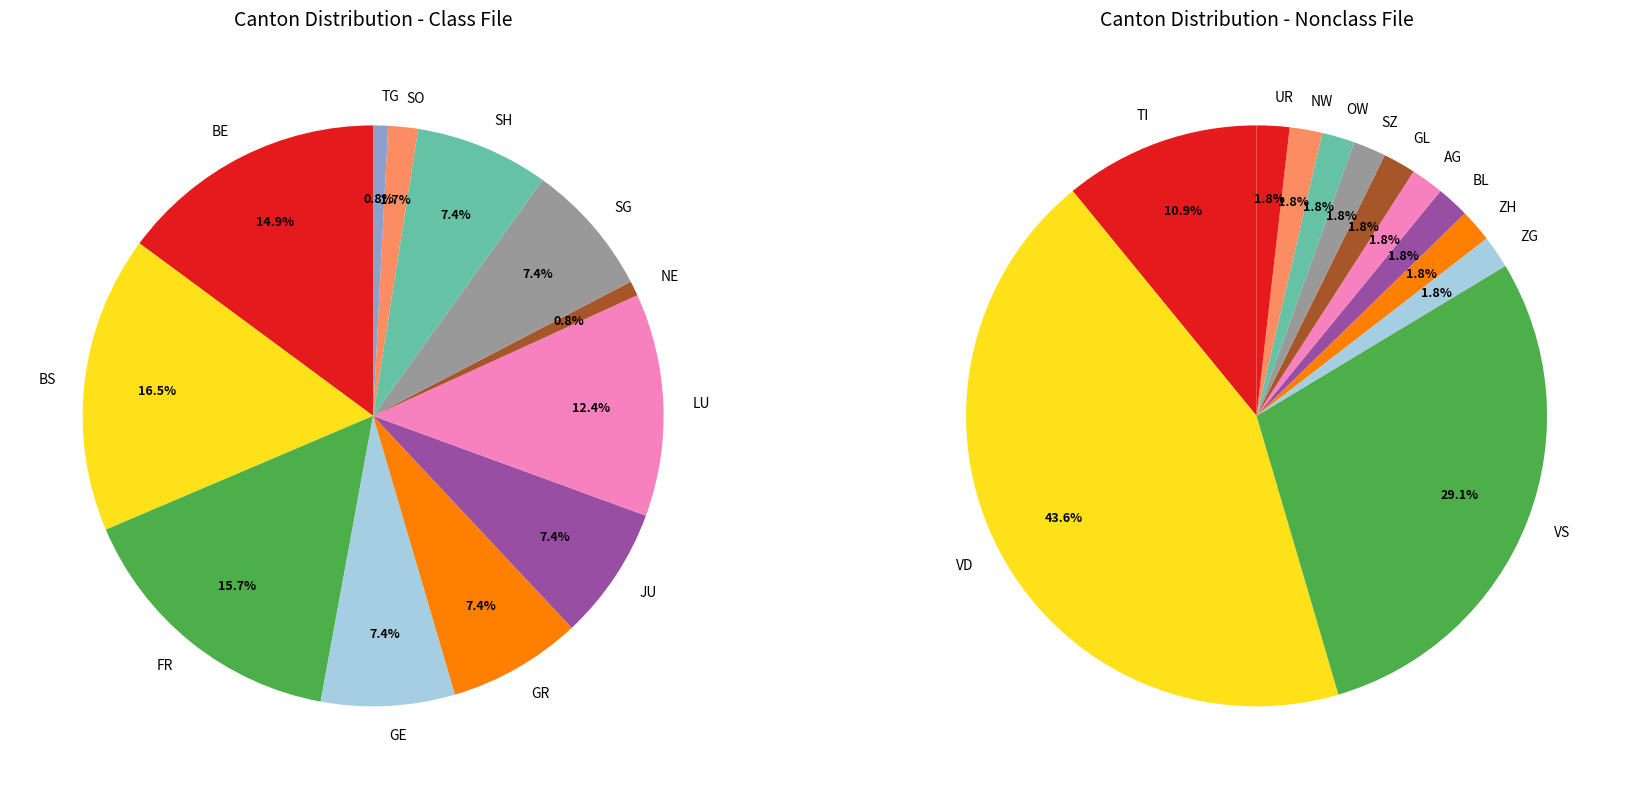

Does VD represent more than half of the total?

No